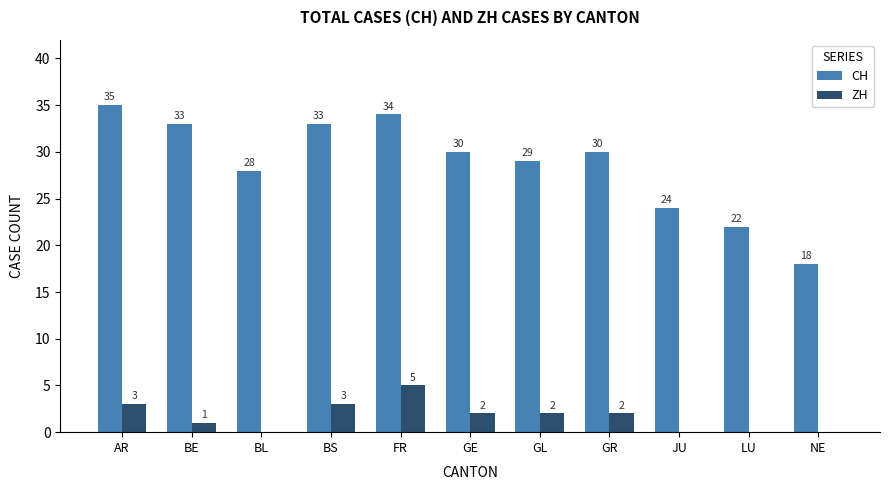

Count the number of data series in this chart.

2